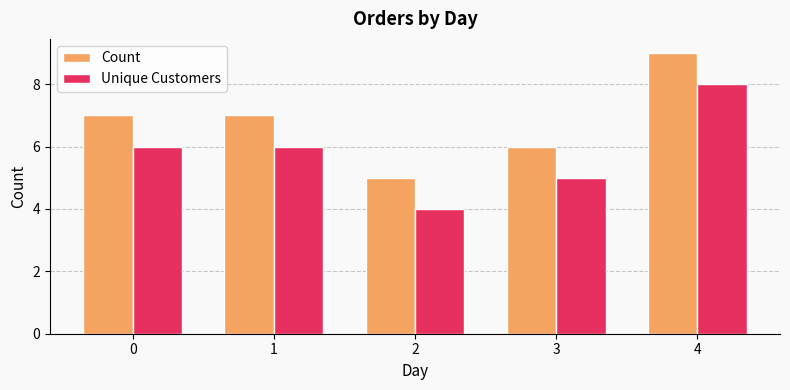

What is the value of the Count bar at the 4th from the left?

6